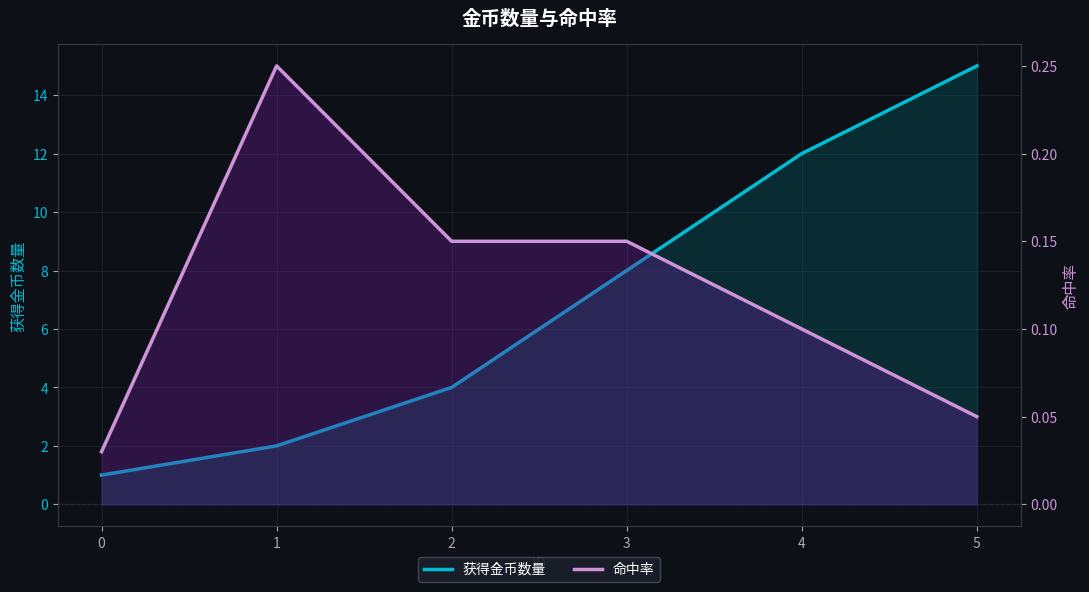

True or false: 命中率 has a value of 0.0 at 0.

False